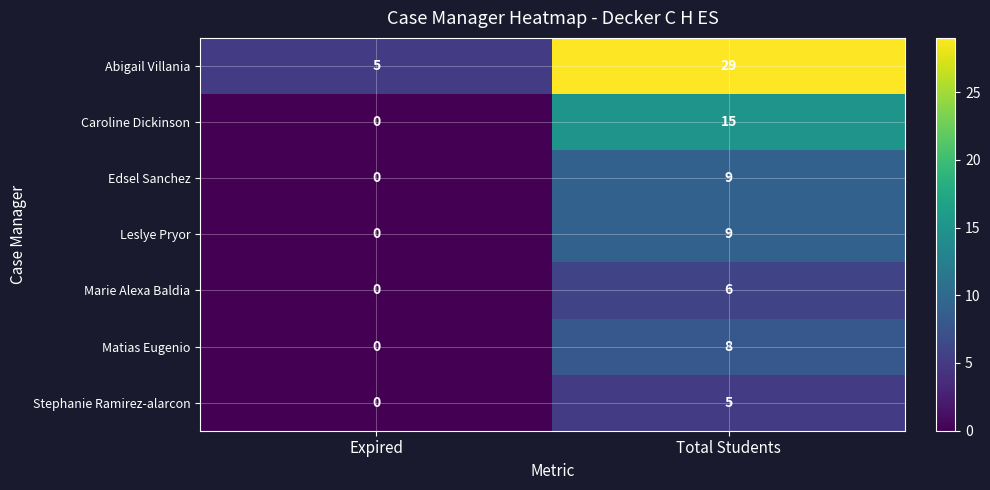

What is the spread (max minus min) of values at Total Students?

24